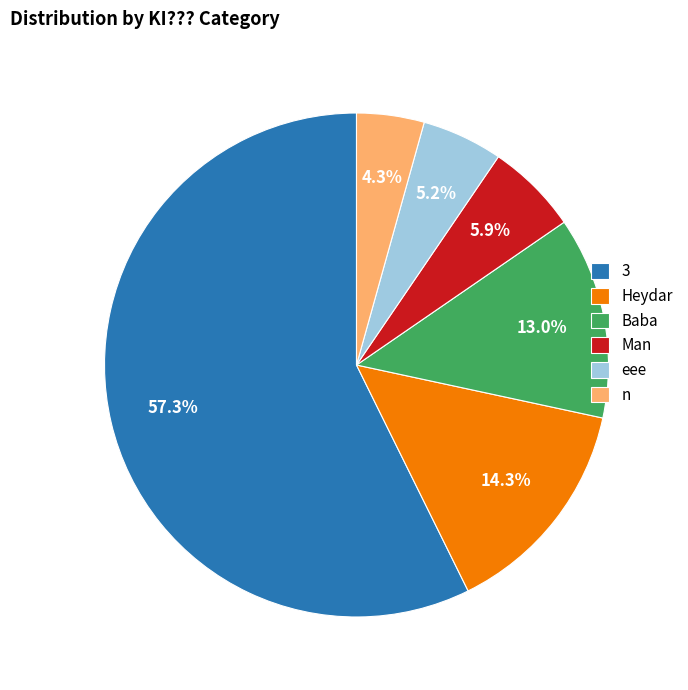

Is the sum of Man and Heydar greater than half?

No